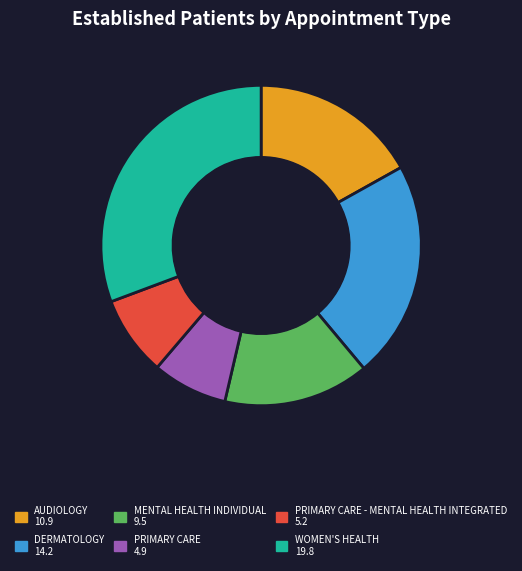

Is there a majority slice in this chart?

No